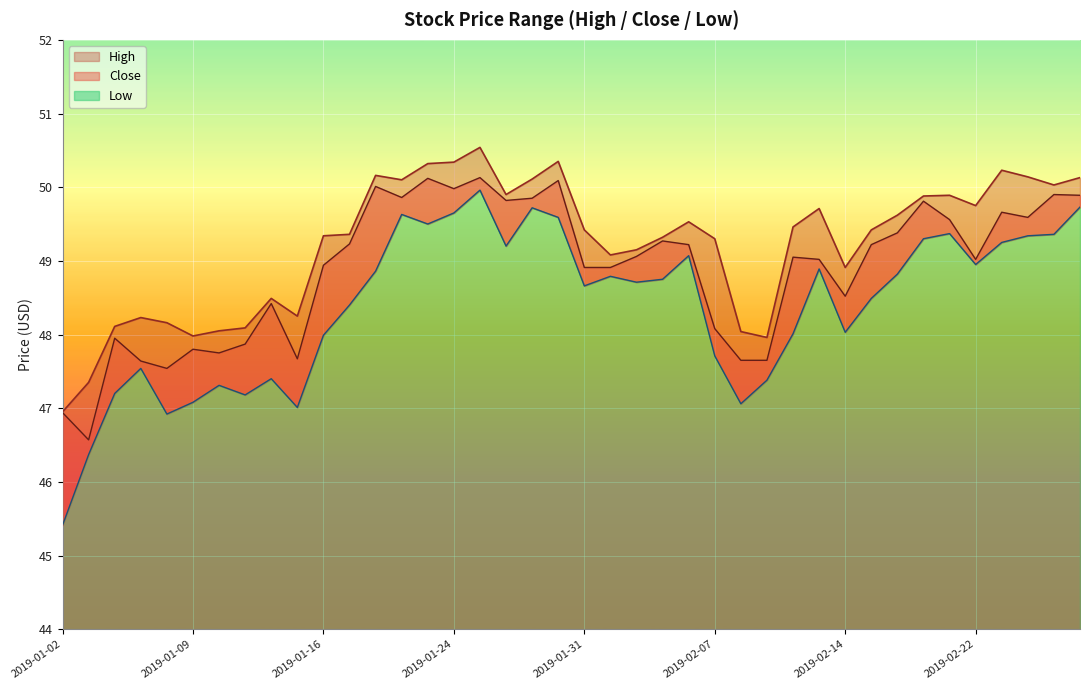

How many lines are shown in the chart?

3